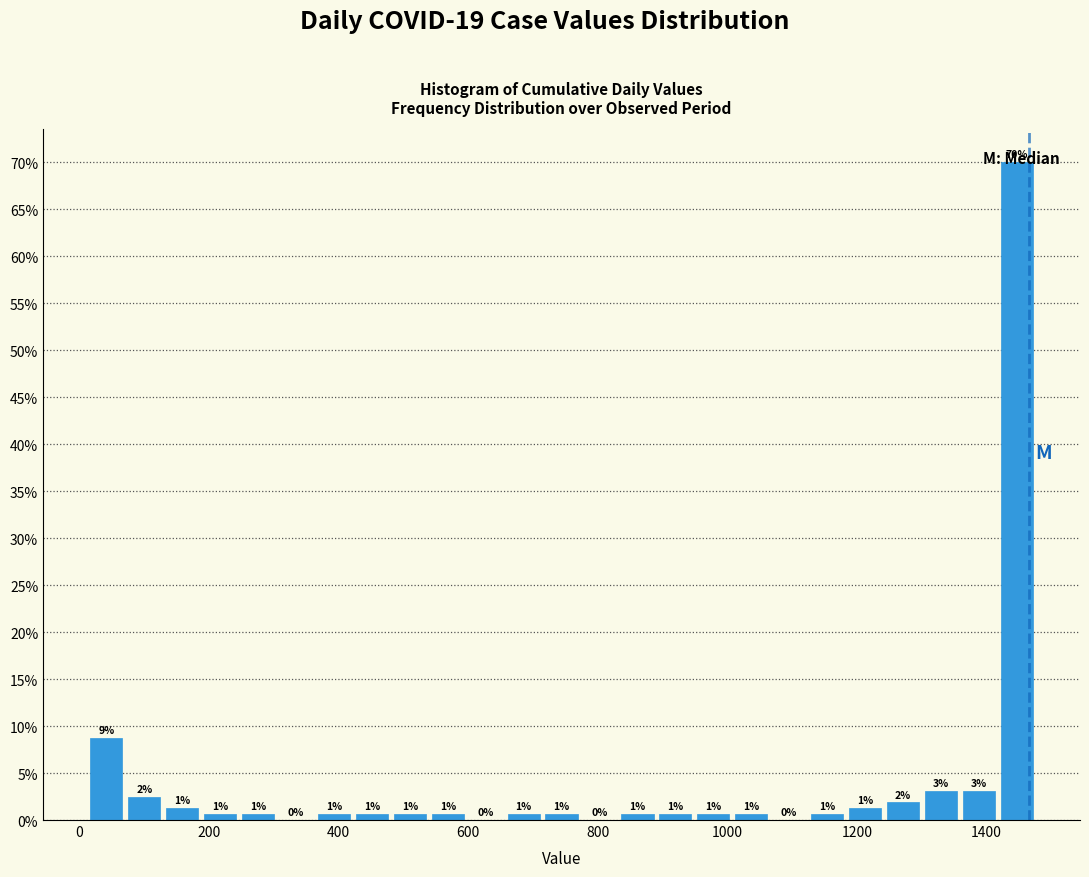

Read against the x-axis, roughly where is the centre of the tallest bar?

1440